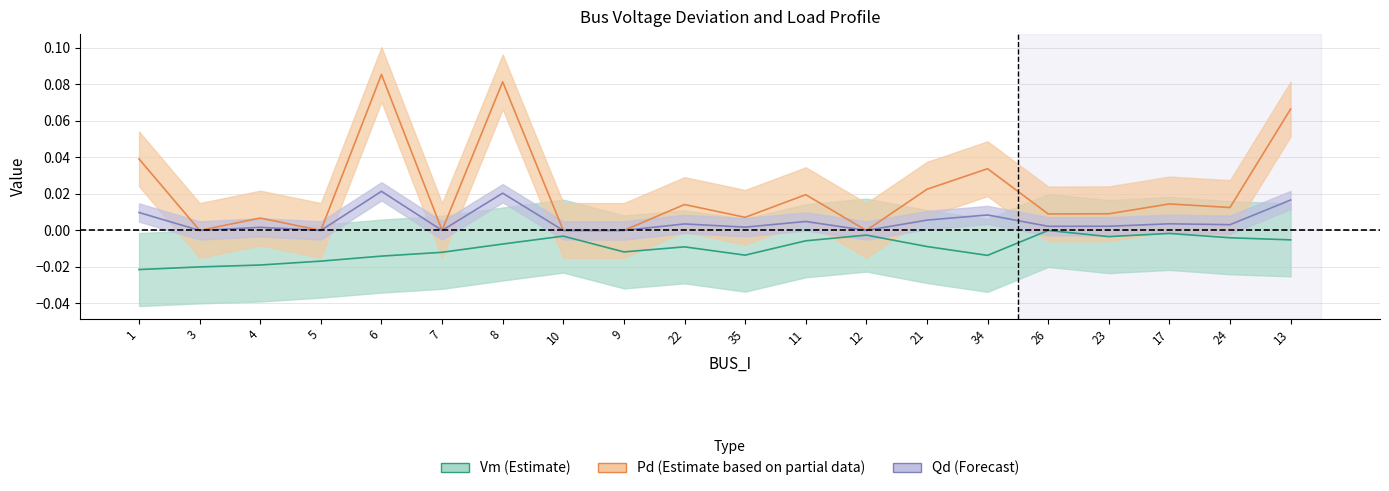

True or false: Vm and Pd intersect in this chart.

False